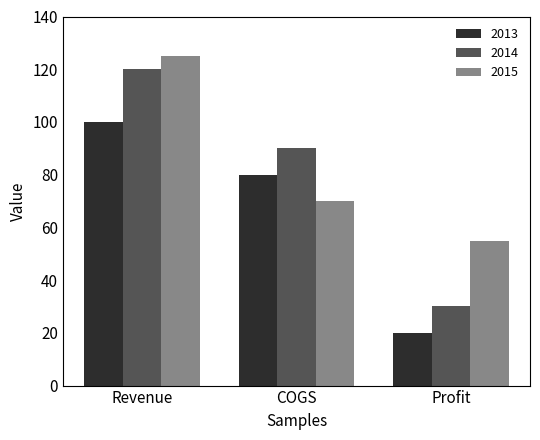

At which label does 2014 first exceed 90?

Revenue